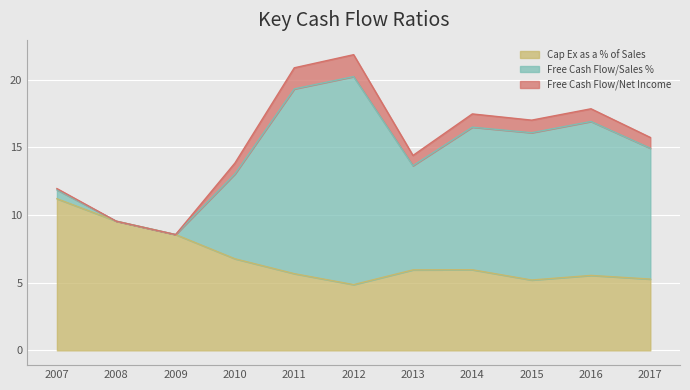

True or false: Free Cash Flow/Sales % and Cap Ex as a % of Sales cross at least once.

True